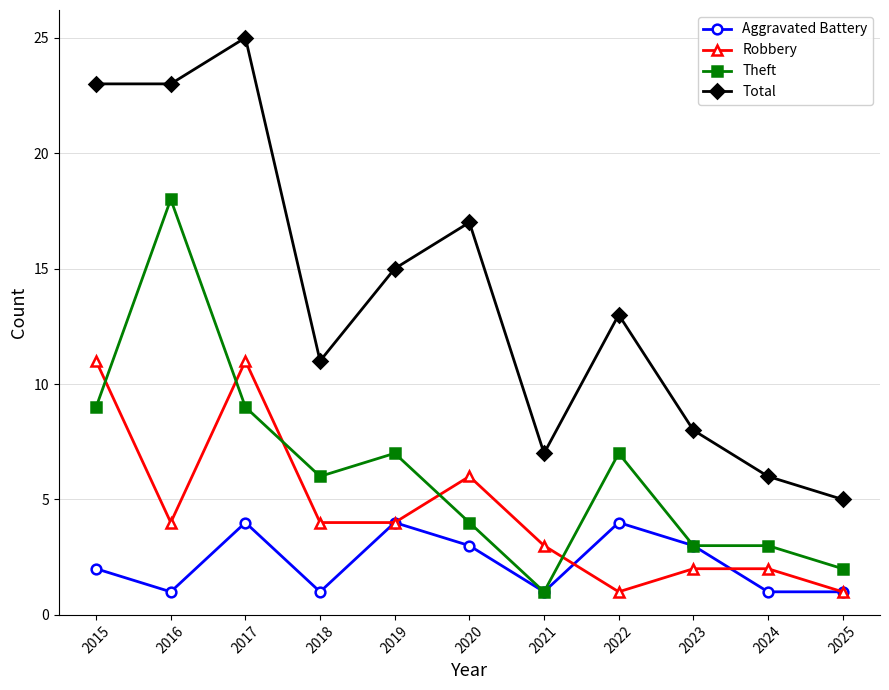

Which series changed the most between 2017 and 2020?

Total